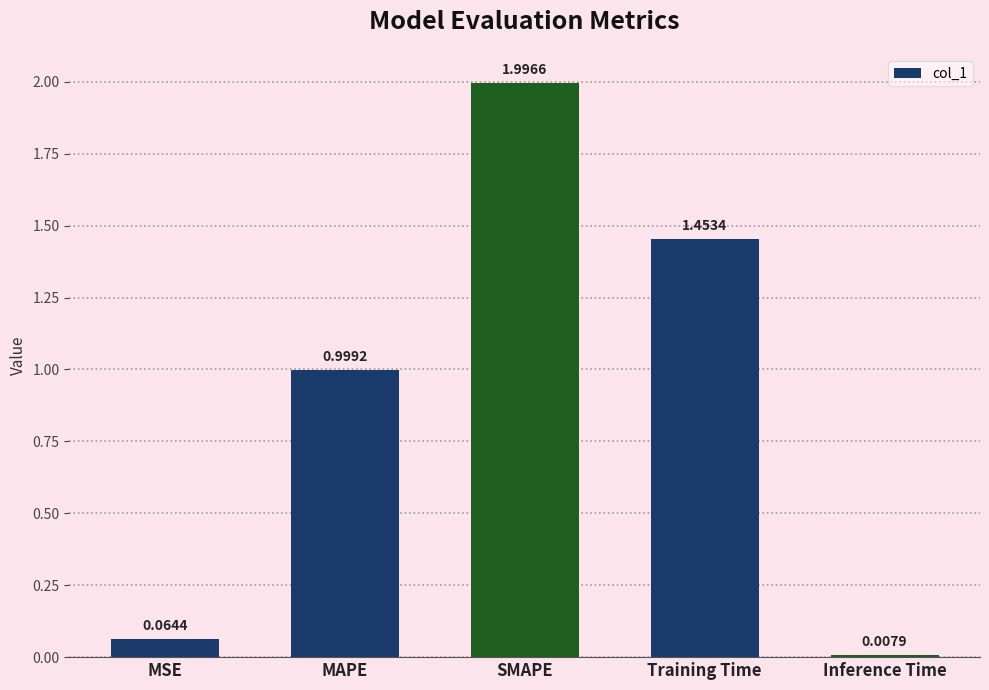

Rank the categories by value from lowest to highest.

Inference Time, MSE, MAPE, Training Time, SMAPE